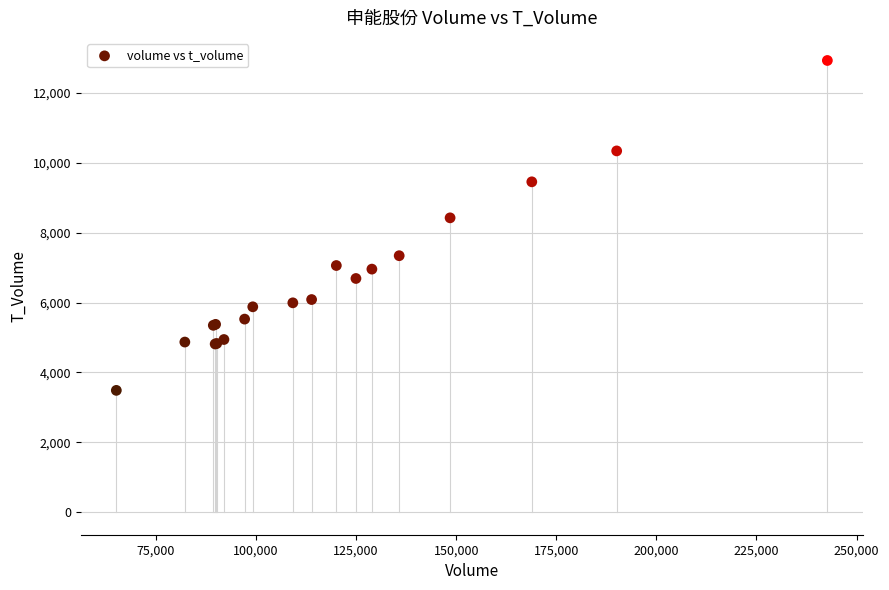

What Y value in the scatter plot is closest to 8208?

8425